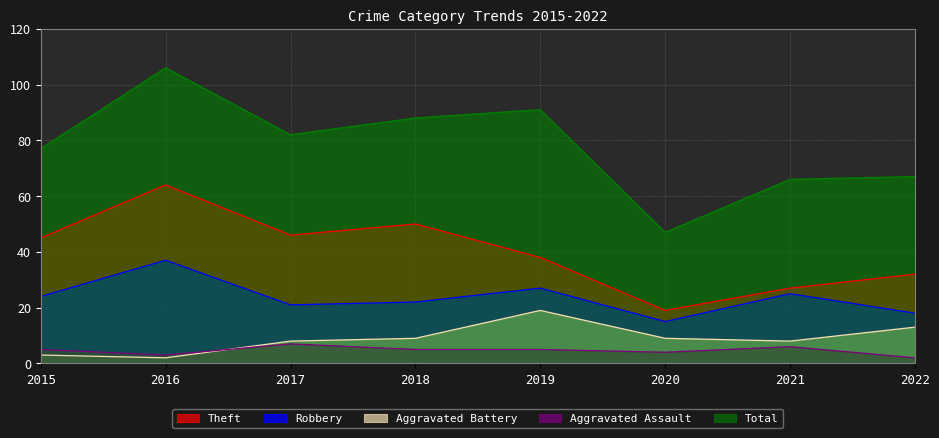

Reading right to left, list all the values displayed in this chart.

Theft: 32	27	19	38	50	46	64	45
Robbery: 18	25	15	27	22	21	37	24
Aggravated Battery: 13	8	9	19	9	8	2	3
Aggravated Assault: 2	6	4	5	5	7	3	5
Total: 67	66	47	91	88	82	106	77